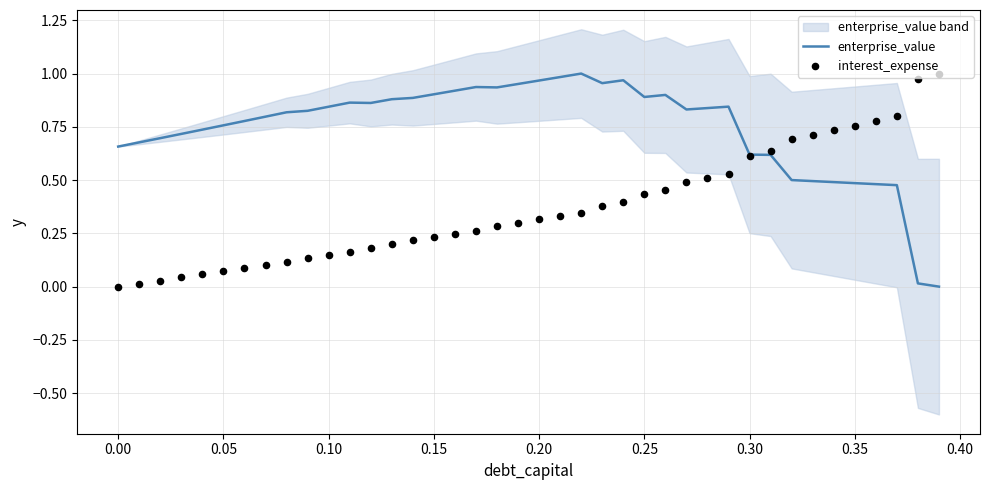

What are all the series names shown in the legend?

enterprise_value, interest_expense